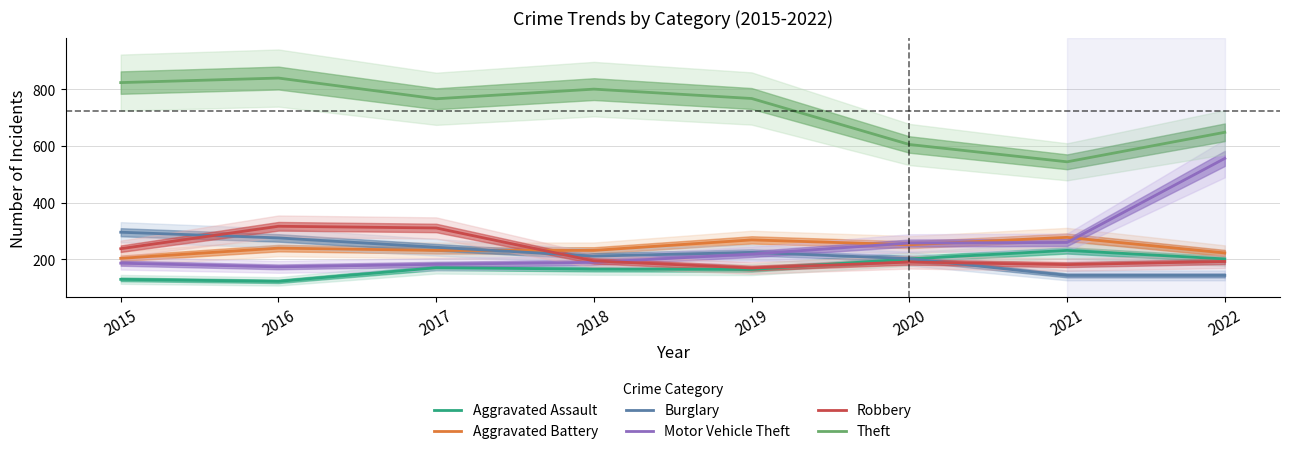

Reading left to right, transcribe all the data shown in this chart.

Aggravated Assault: 130	123	171	166	165	202	232	202
Aggravated Battery: 204	240	232	232	269	252	278	223
Burglary: 296	276	243	212	225	203	144	144
Motor Vehicle Theft: 187	174	183	190	219	258	260	556
Robbery: 238	317	311	195	170	191	182	193
Theft: 823	839	766	800	767	605	544	648